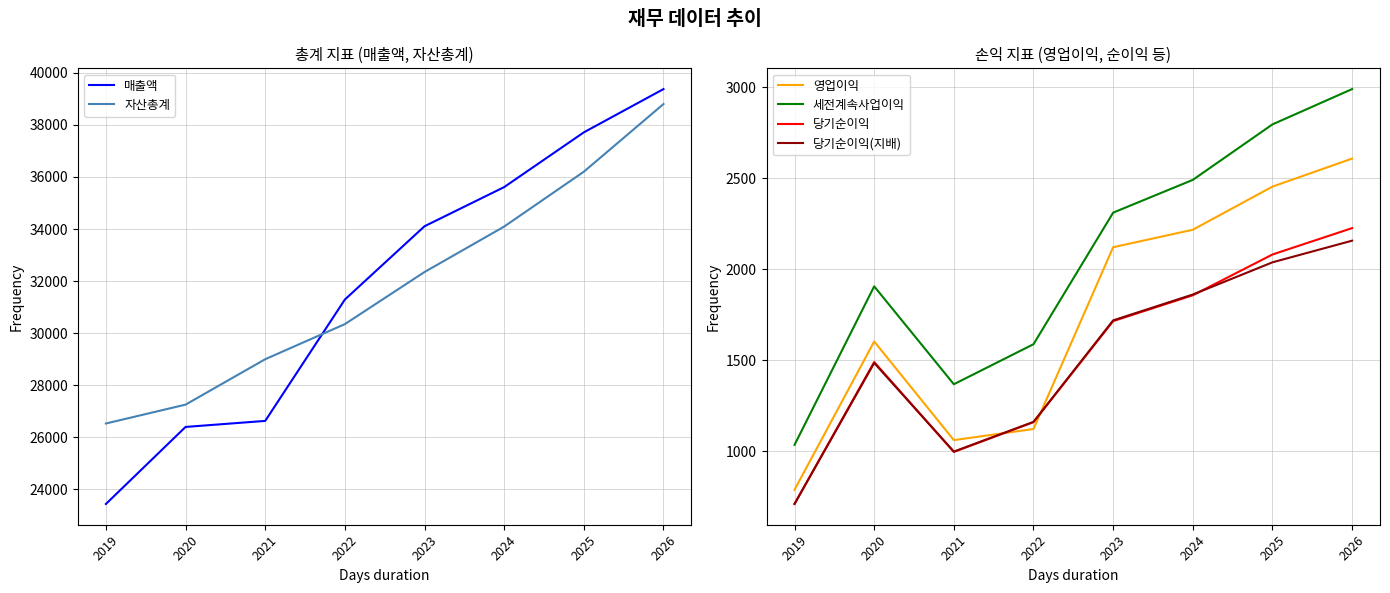

At 2026, list the series in order from largest to smallest.

매출액, 자산총계, 세전계속사업이익, 영업이익, 당기순이익, 당기순이익(지배)